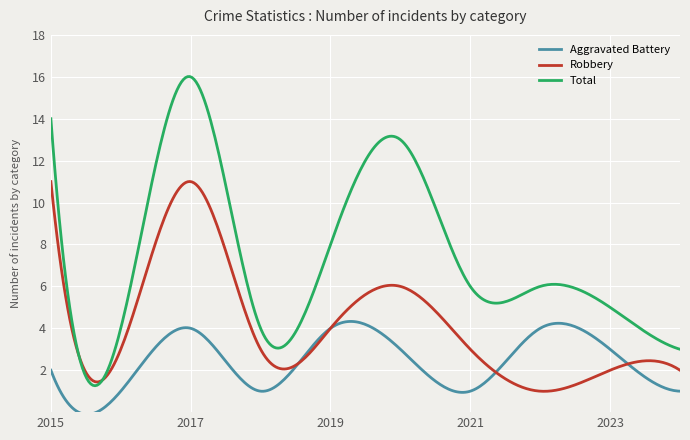

True or false: Total and Aggravated Battery intersect in this chart.

False